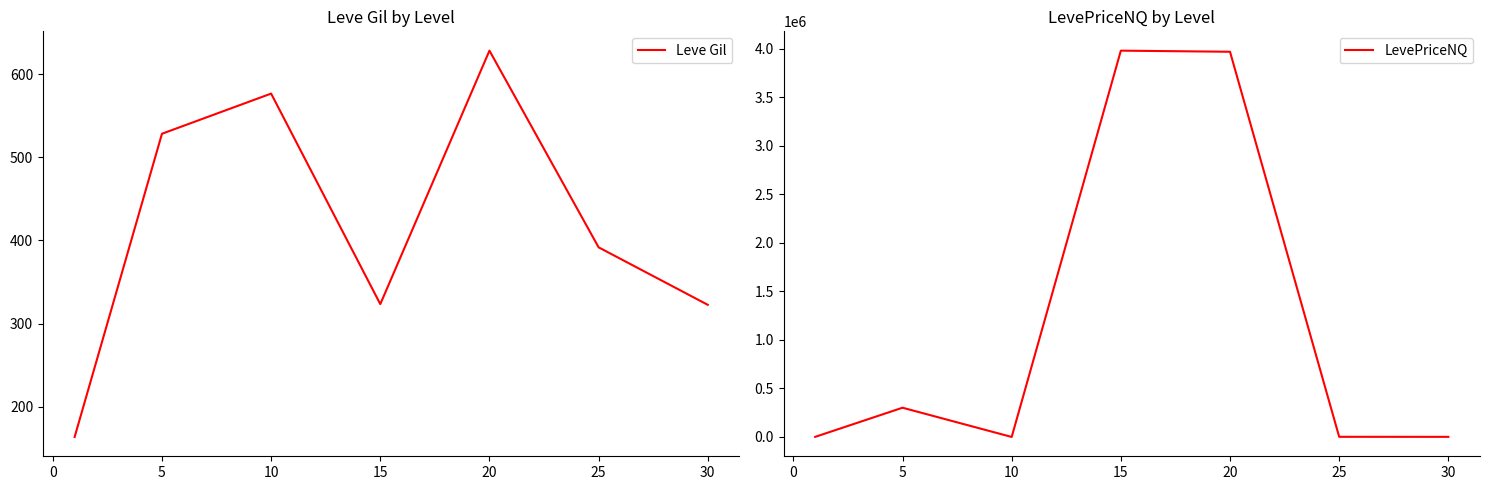

What is the minimum value for Leve Gil?

163.5